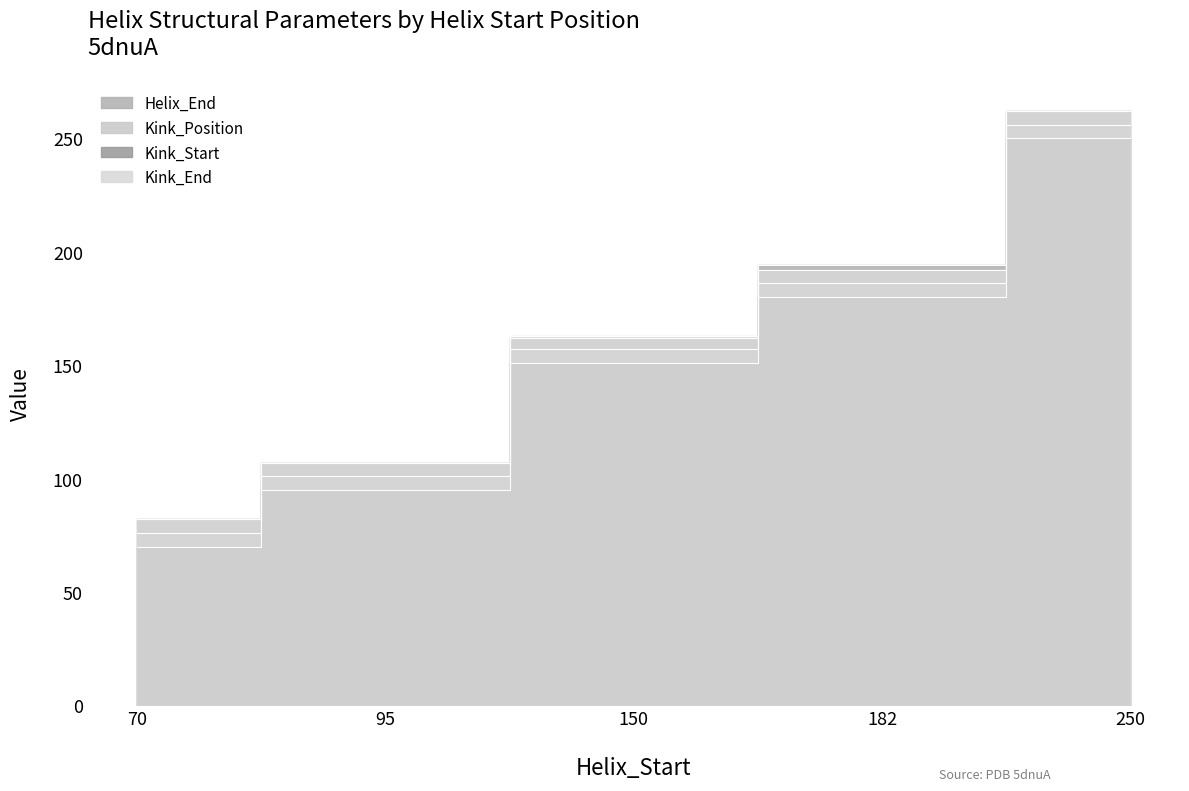

What is the difference between the highest and lowest values at 150?

12